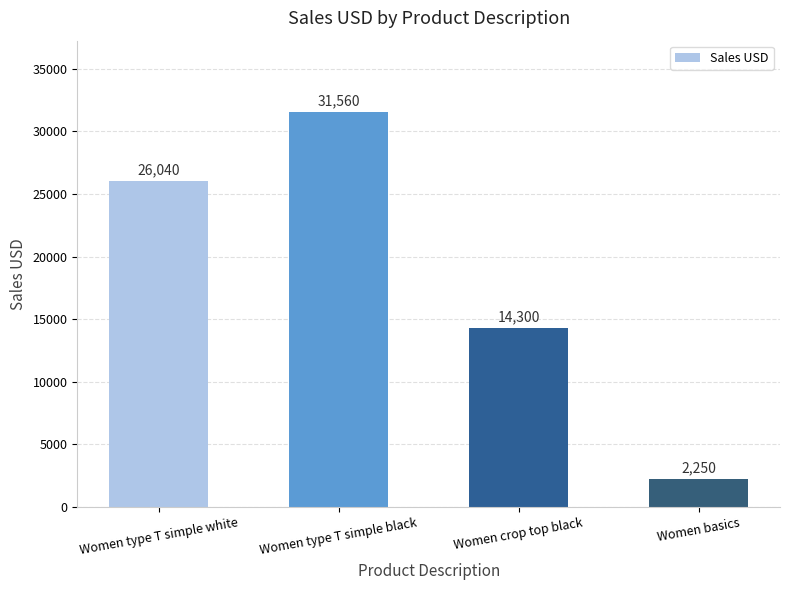

At which label is the value closest to 16905?

Women crop top black